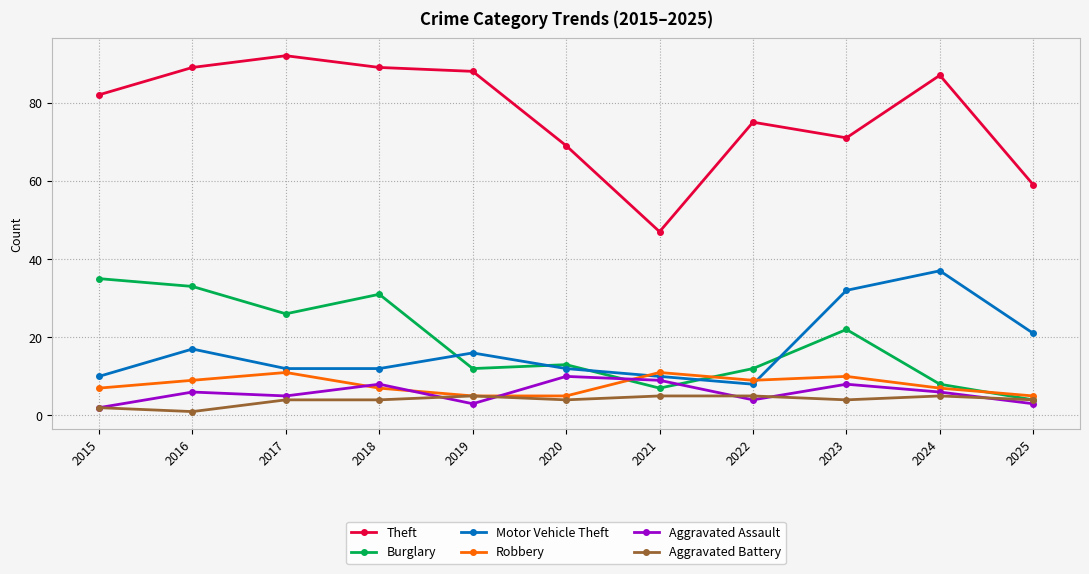

Which series changed the most between 2015 and 2023?

Motor Vehicle Theft